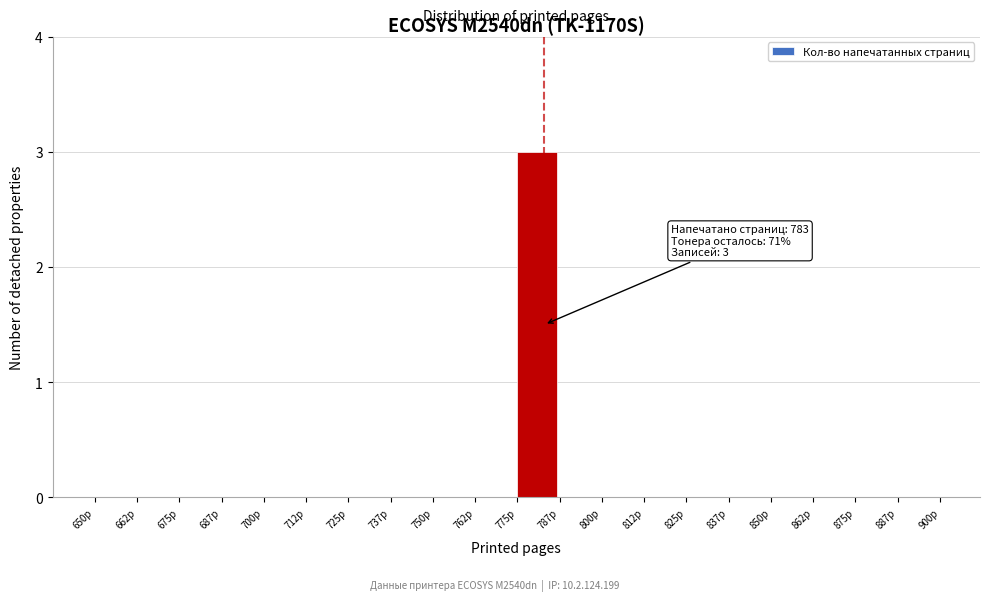

Which range on the x-axis has the tallest bar?

775.0 to 787.5